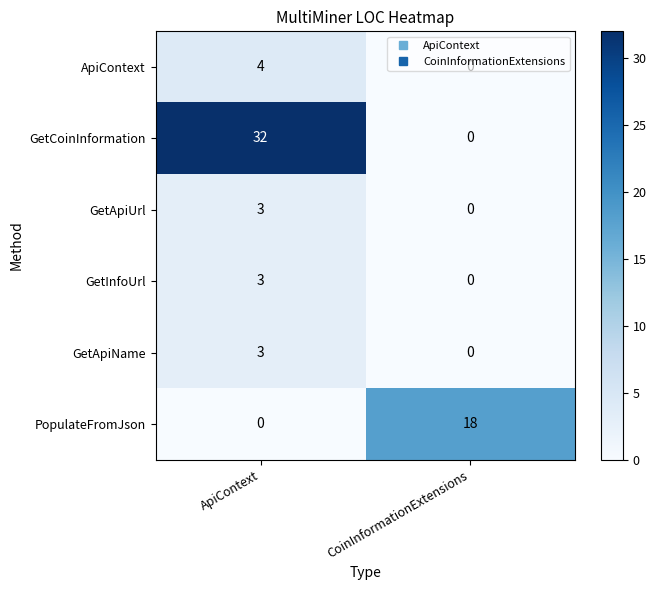

True or false: GetCoinInformation has a value of 32 at ApiContext.

True